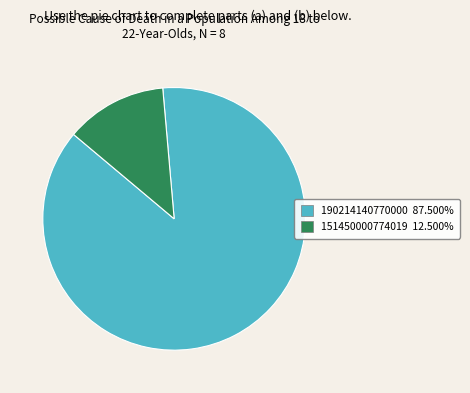

Is the sum of 151450000774019 12.500% and 190214140770000 87.500% greater than half?

Yes